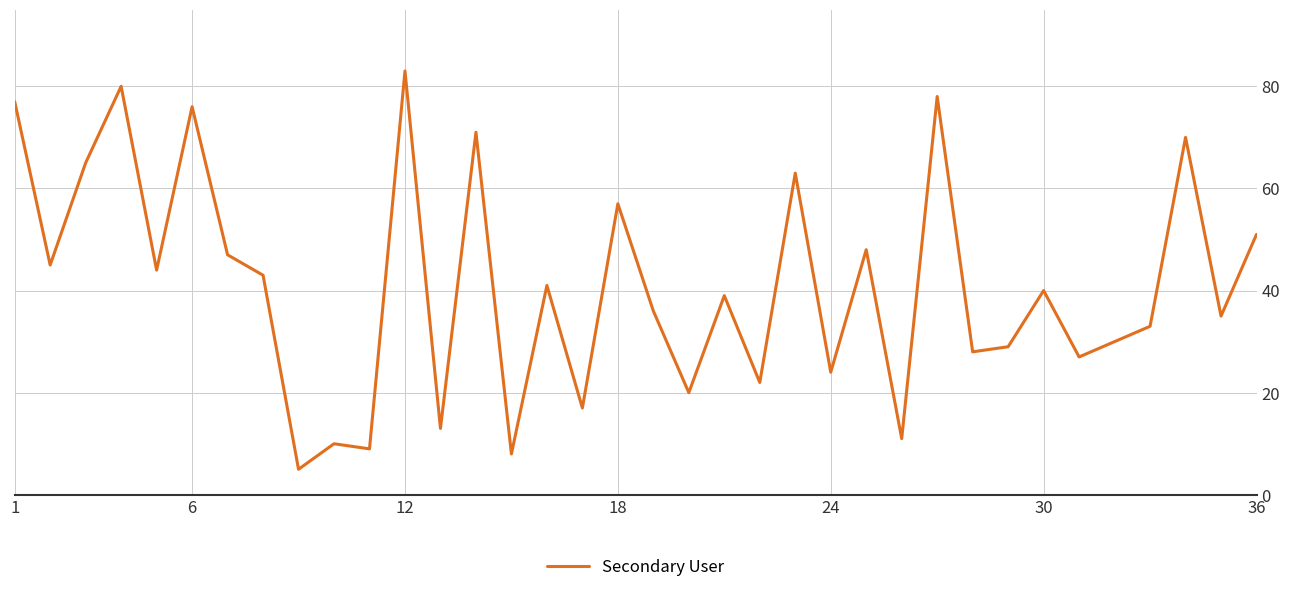

Reading left to right, list all the values displayed in this chart.

77	45	65	80	44	76	47	43	5	10	9	83	13	71	8	41	17	57	36	20	39	22	63	24	48	11	78	28	29	40	27	30	33	70	35	51